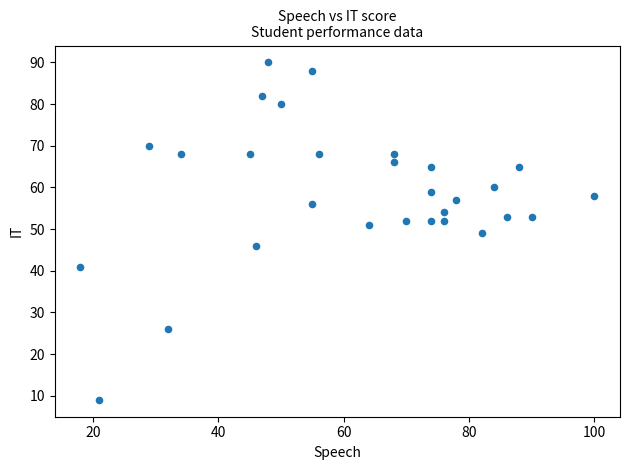

What is the range of X values (max minus min)?

82